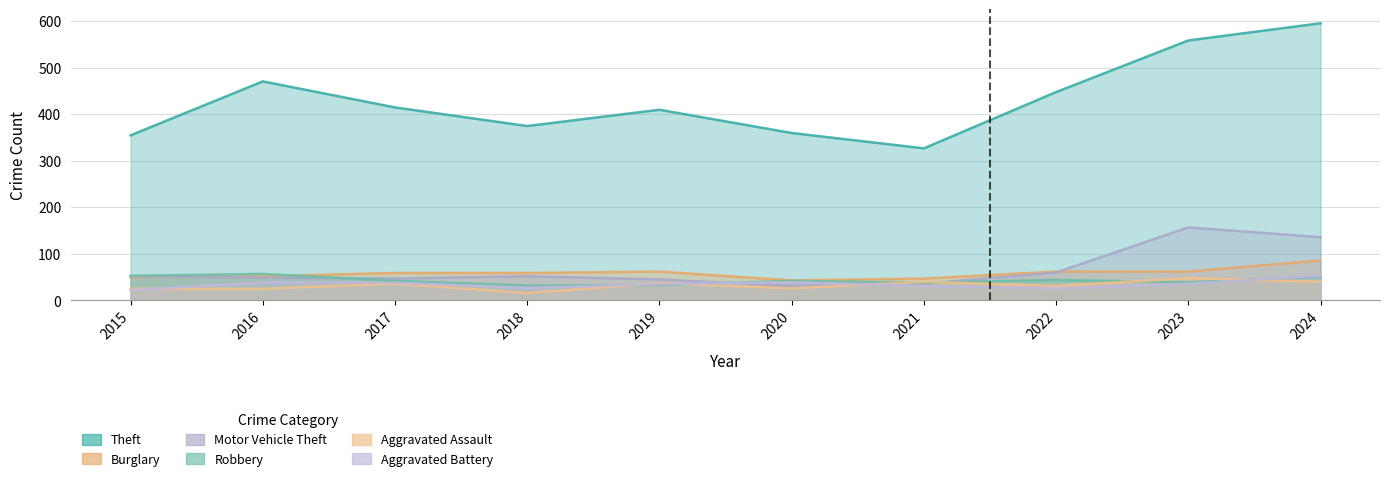

What is the total value across all series at 2021?

519